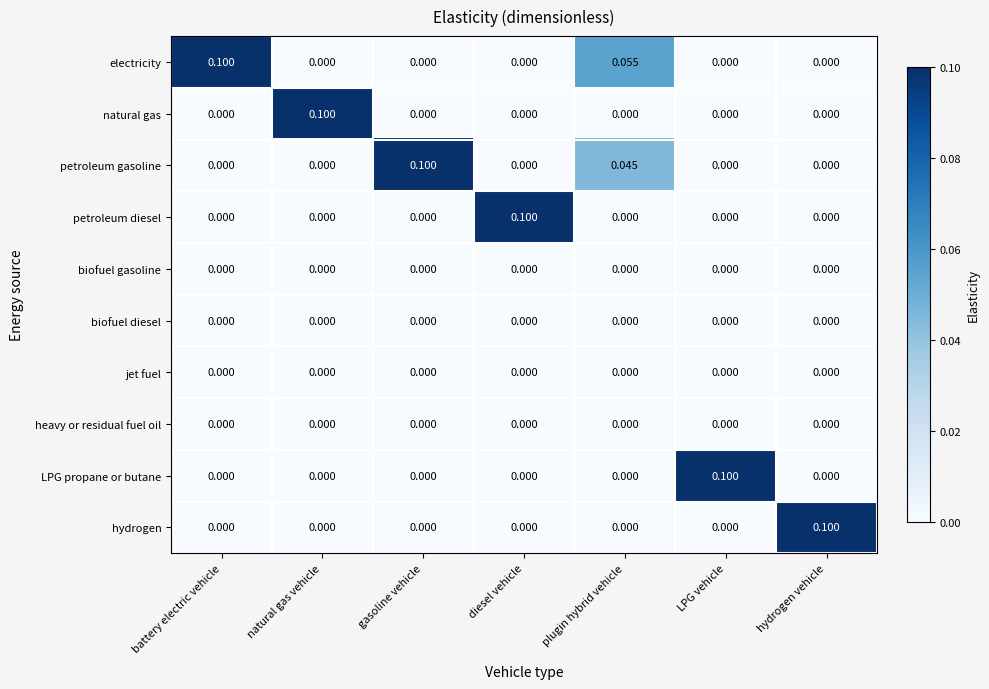

Which category has the highest value in the electricity series?

battery electric vehicle